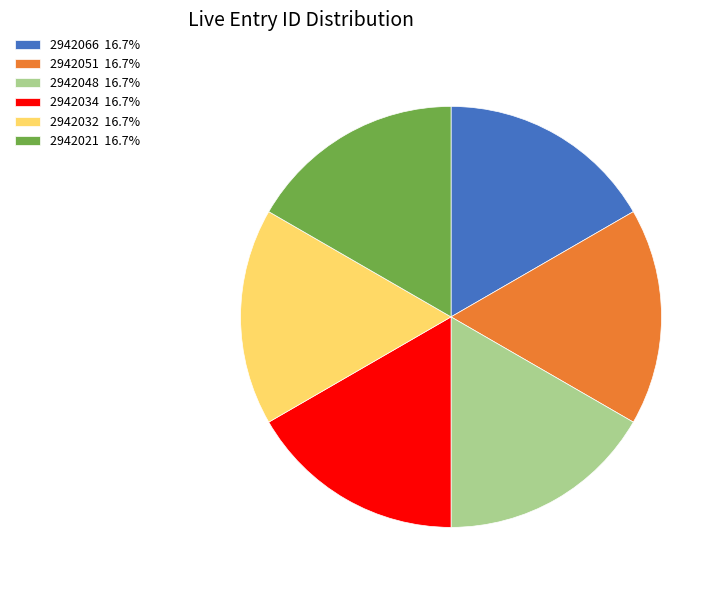

Do 2942021 and 2942048 together represent more than half of the pie?

No